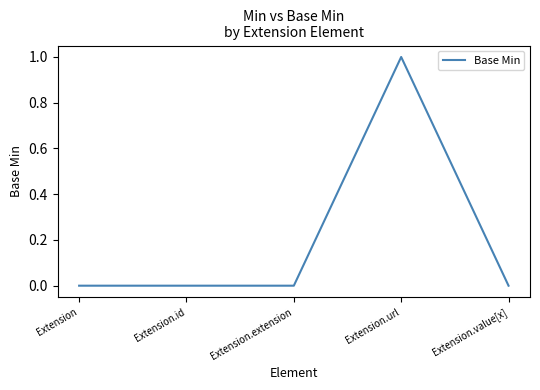

Count the number of data series in this chart.

1